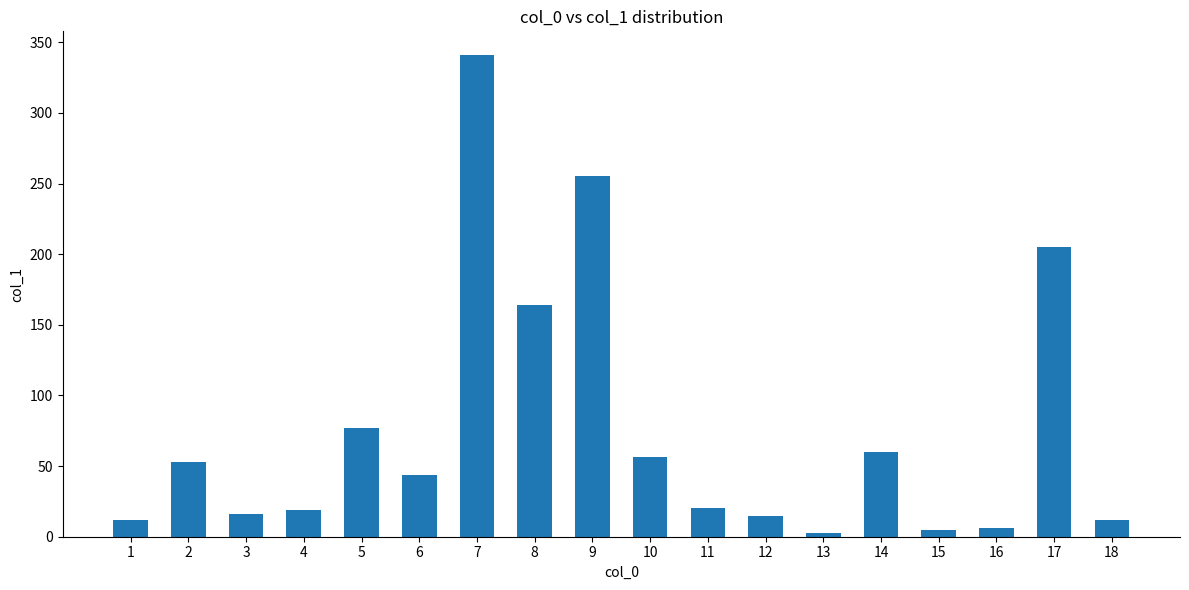

How many series are shown in this chart?

1